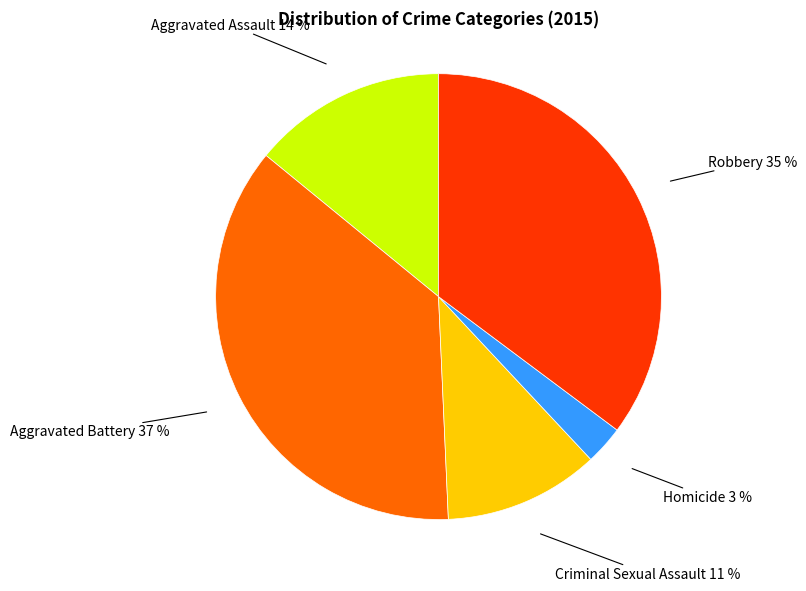

To the nearest percent, what is the average slice percentage?

20%